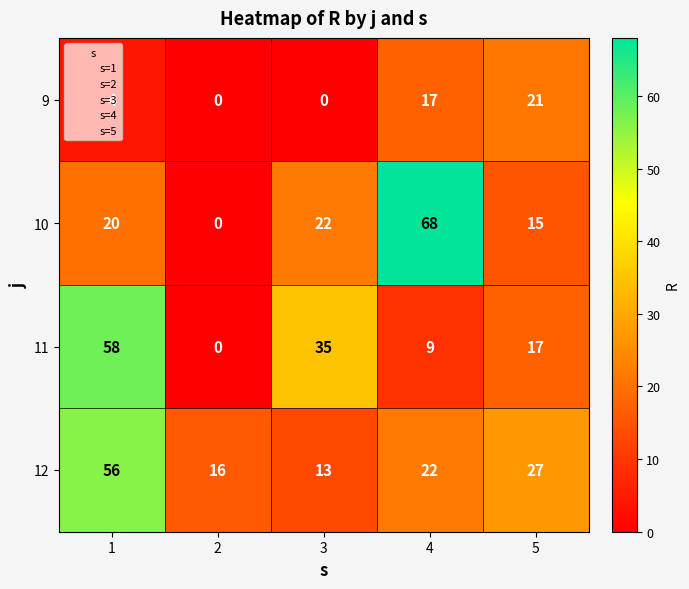

Between 3 and 4, which series saw the biggest shift?

10